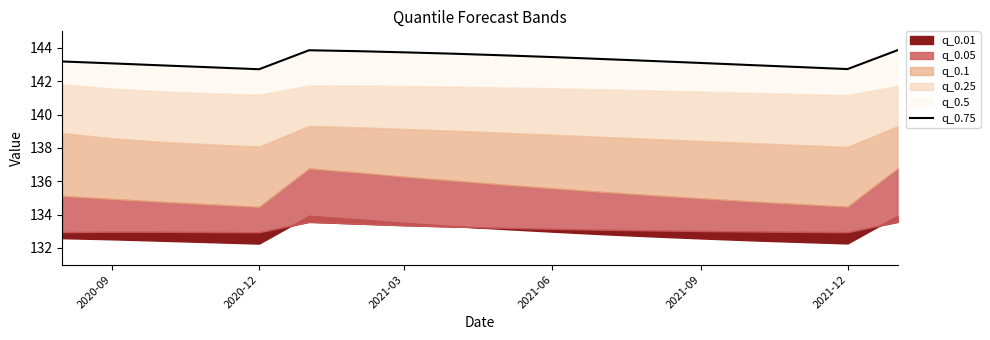

Is it true that the value at 12 is 40.6?

False